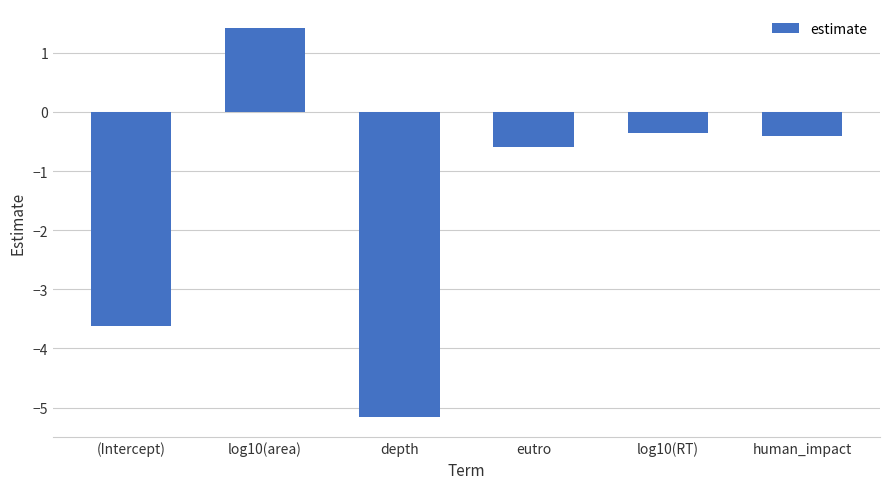

Where does the data first go above 0?

log10(area)